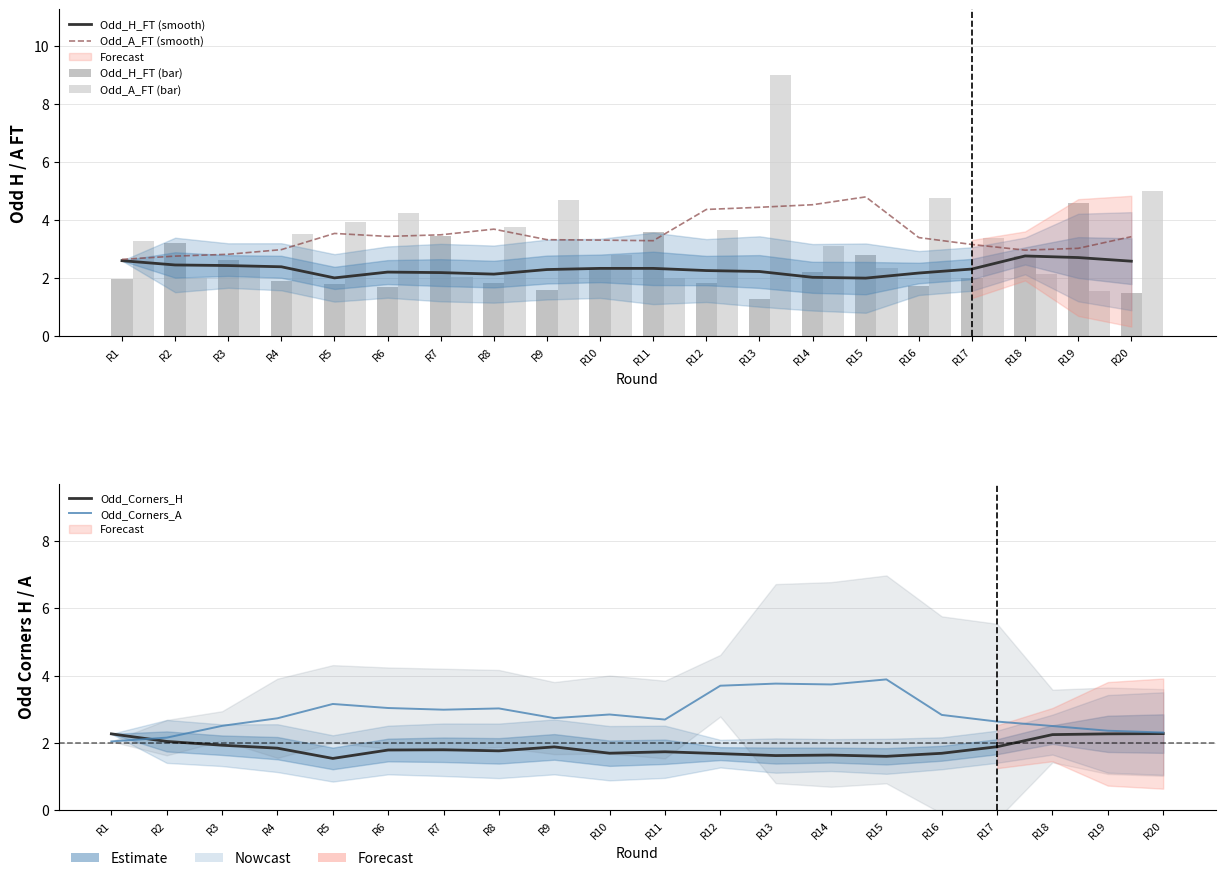

What is the sum of all Odd_A_FT (smooth) values?

69.5